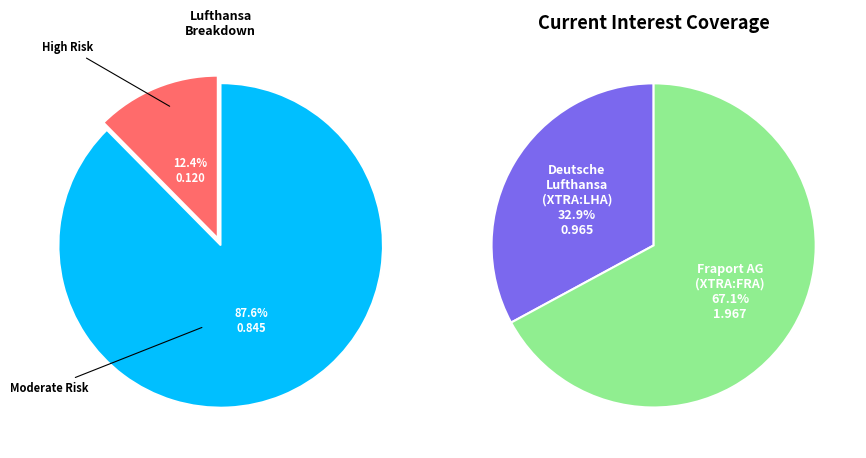

Which has a higher value, Deutsche Lufthansa AG (XTRA:LHA) or Fraport AG (XTRA:FRA)?

Fraport AG (XTRA:FRA)